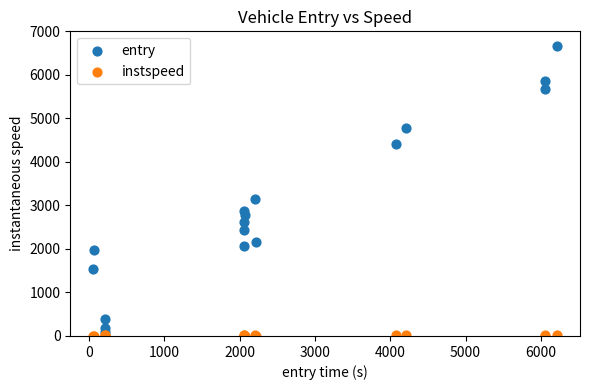

Which series has the largest Y range (max minus min)?

entry